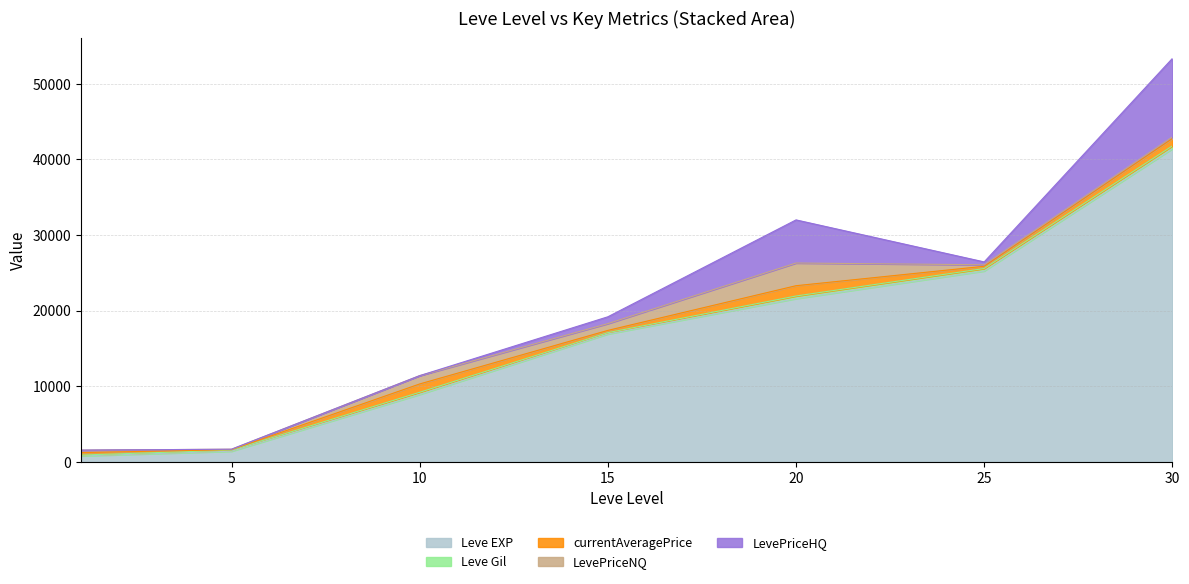

What is the total value across all series at 20?

32004